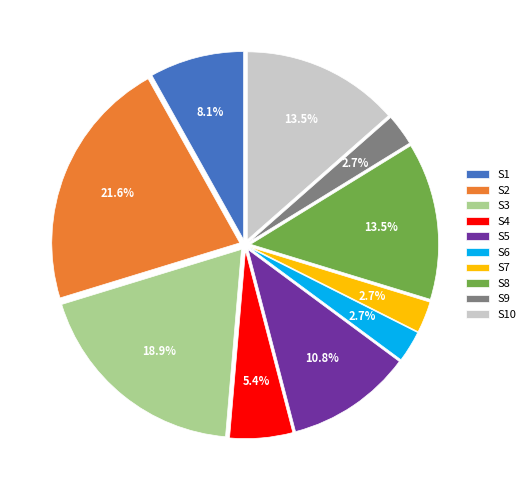

What is the ratio of the value at S6 to the value at S7?

1.0